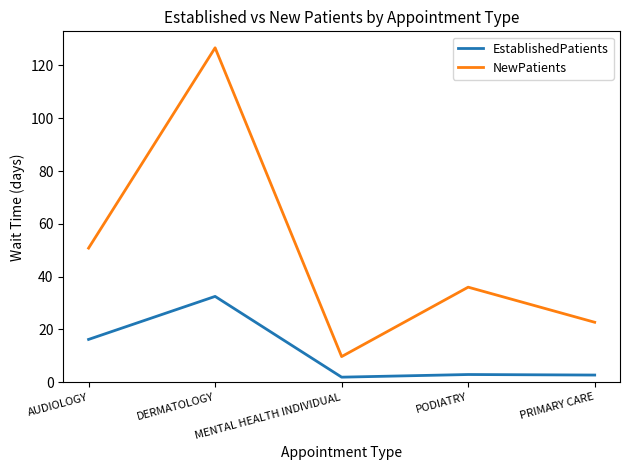

How many interior local valleys does the EstablishedPatients series have?

1